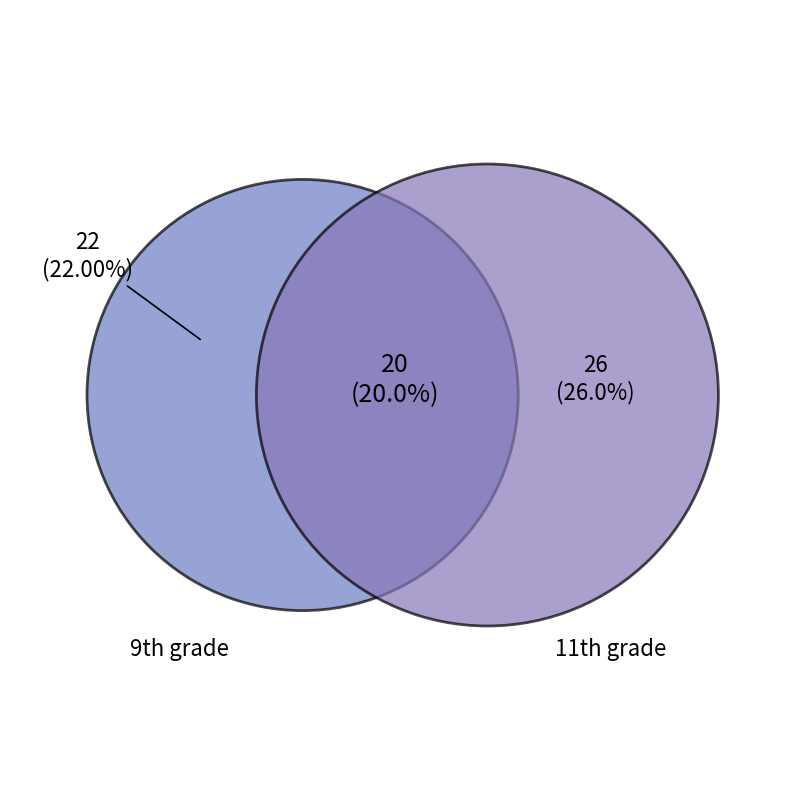

How many slices are in this pie chart?

4